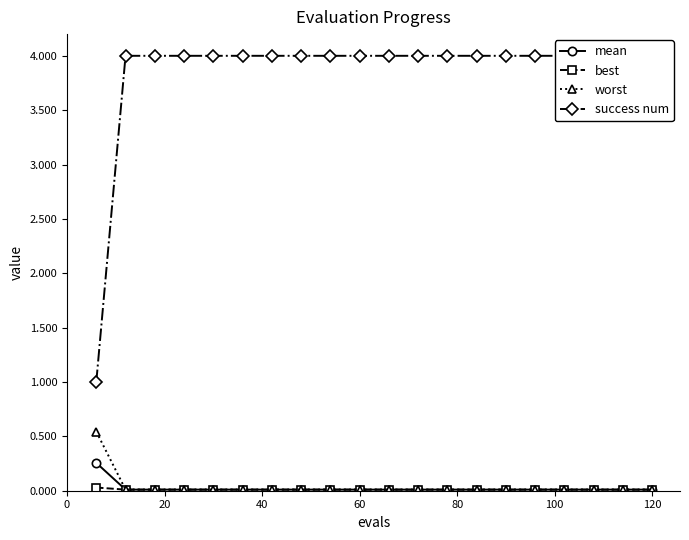

What are all the series names shown in the legend?

mean, best, worst, success num